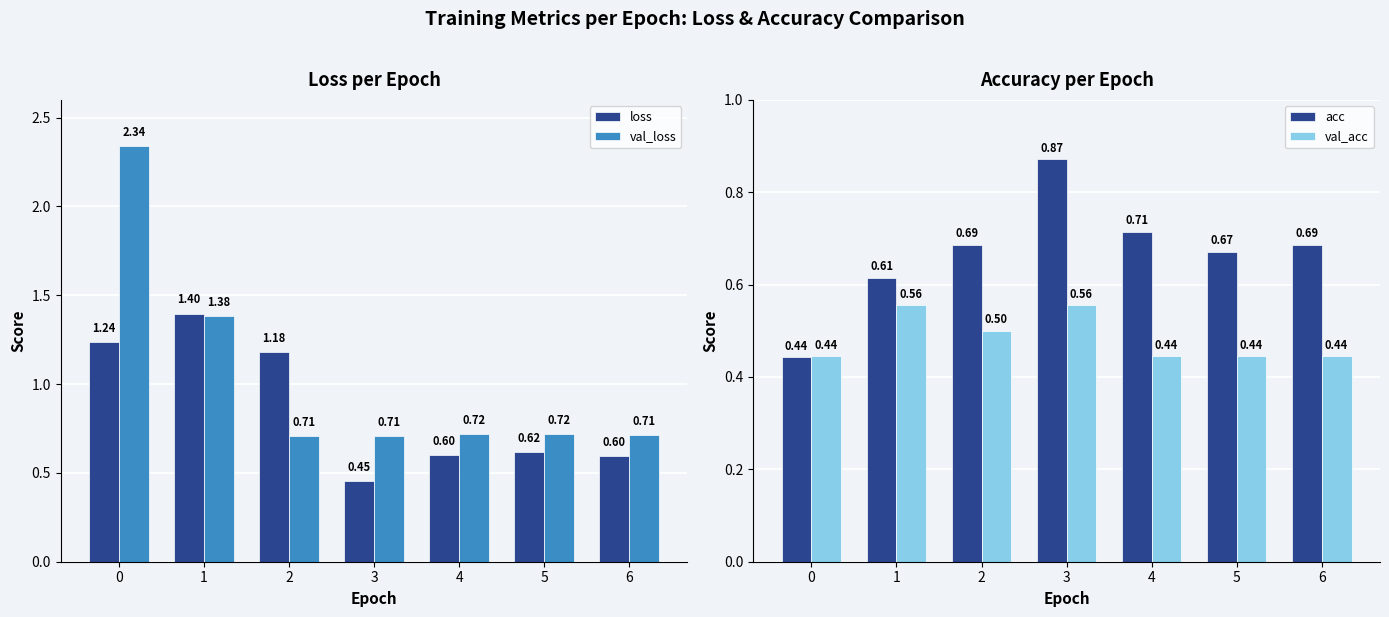

At 6, list the series in order from largest to smallest.

val_loss, acc, loss, val_acc